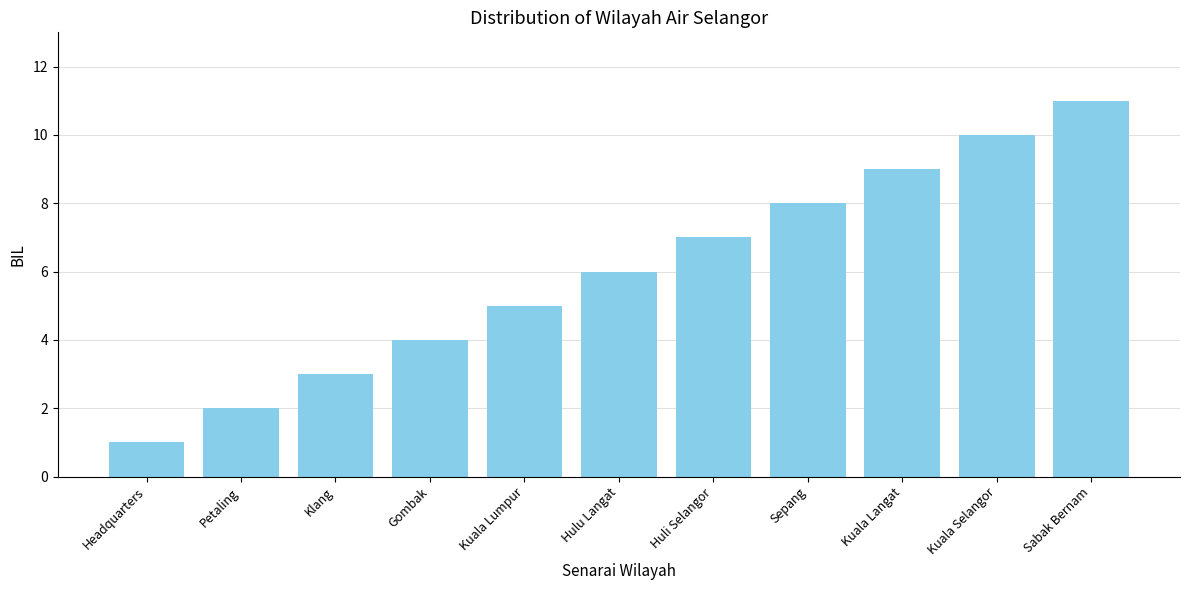

List the labels in order of value, smallest first.

Headquarters, Petaling, Klang, Gombak, Kuala Lumpur, Hulu Langat, Huli Selangor, Sepang, Kuala Langat, Kuala Selangor, Sabak Bernam